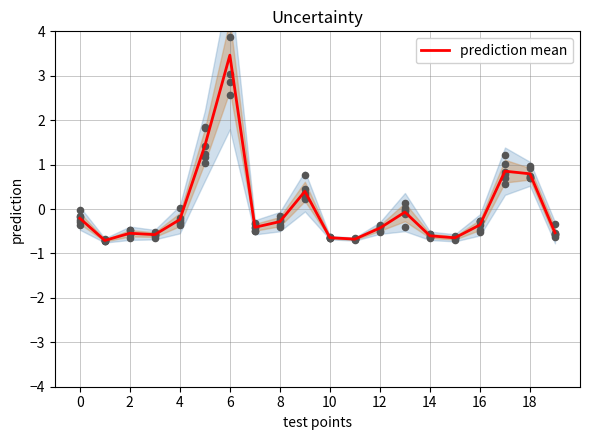

What is the minimum value for prediction mean?

-0.7